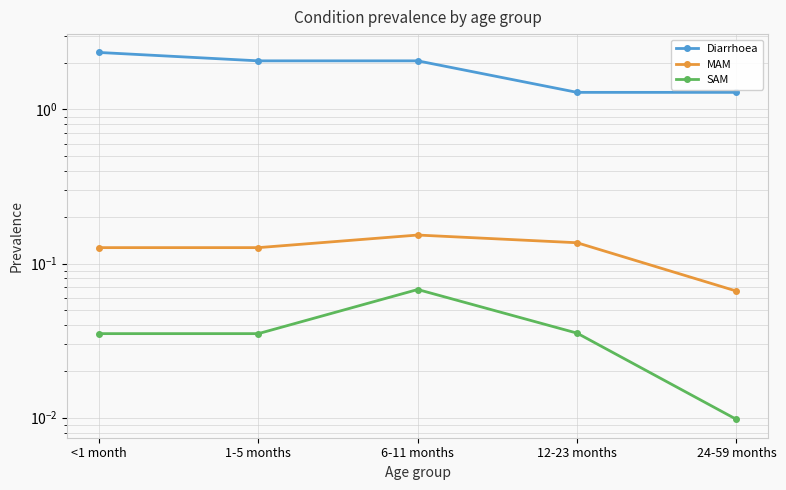

The Diarrhoea series shows 1.5 at <1 month. True or false?

False